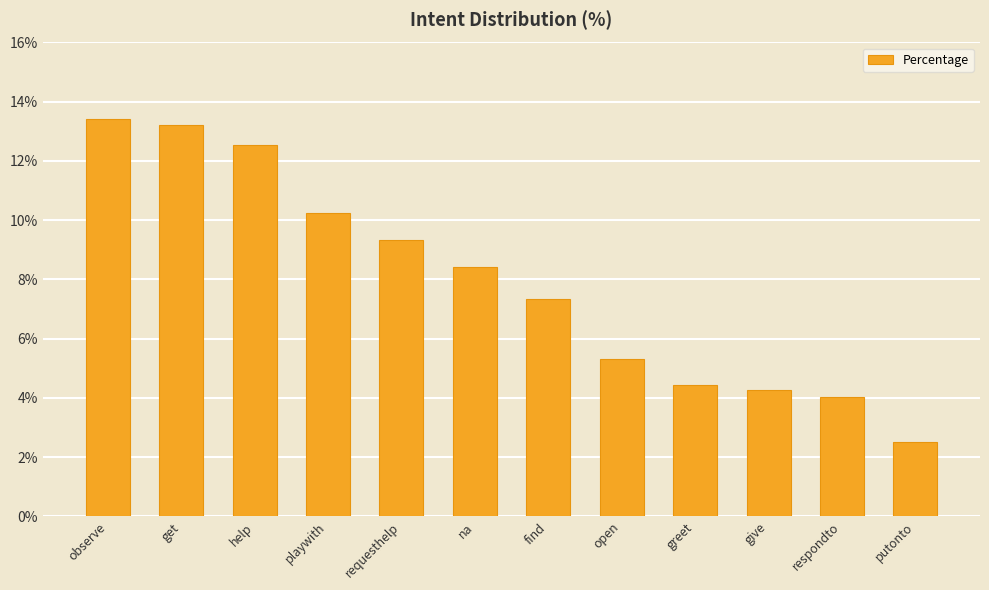

Are the bars horizontal?

No